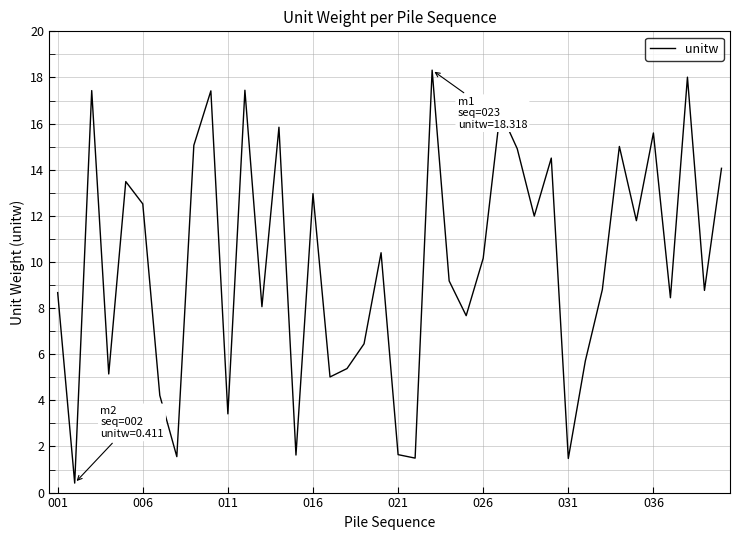

What is the greatest value displayed?

18.3